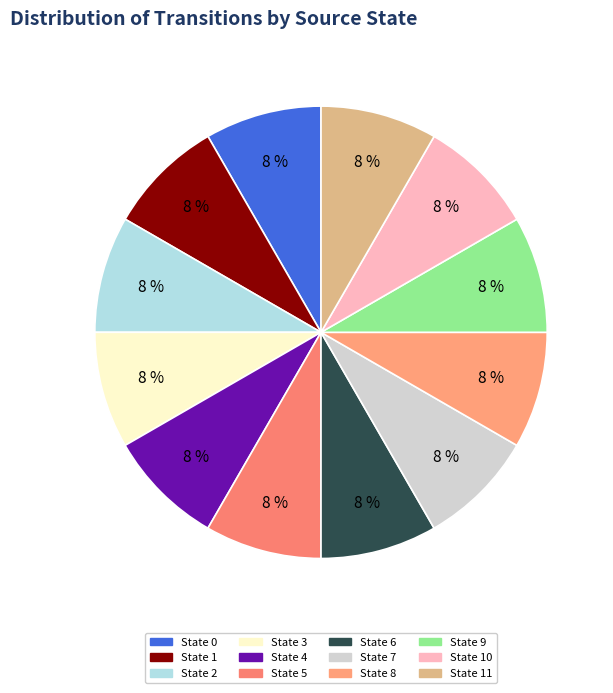

Count the number of slices in the pie.

12